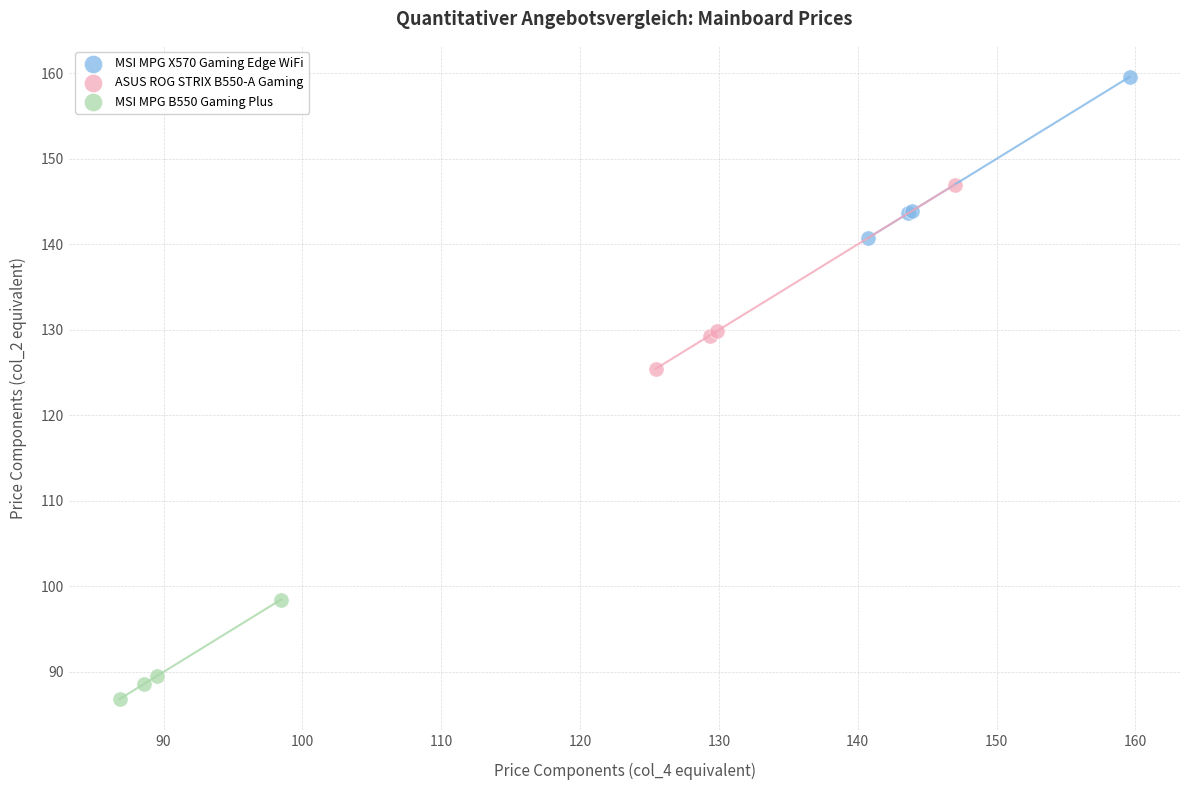

Which series has the largest Y range (max minus min)?

ASUS ROG STRIX B550-A Gaming